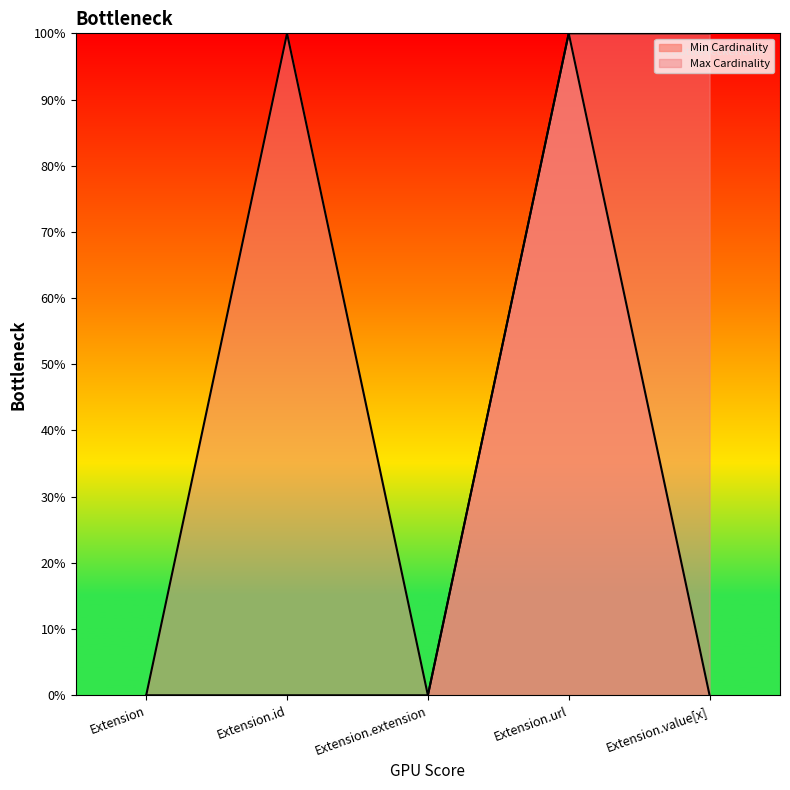

Which label corresponds to the smallest value in the chart?

Extension